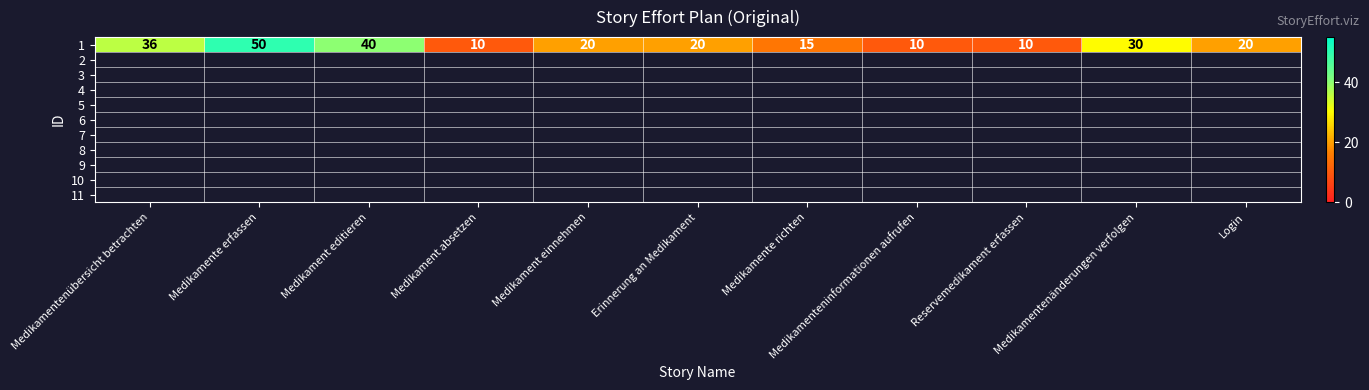

Rank the categories by value from highest to lowest.

Medikamente erfassen, Medikament editieren, Medikamentenübersicht betrachten, Medikamentenänderungen verfolgen, Medikament einnehmen, Erinnerung an Medikament, Login, Medikamente richten, Medikament absetzen, Medikamenteninformationen aufrufen, Reservemedikament erfassen